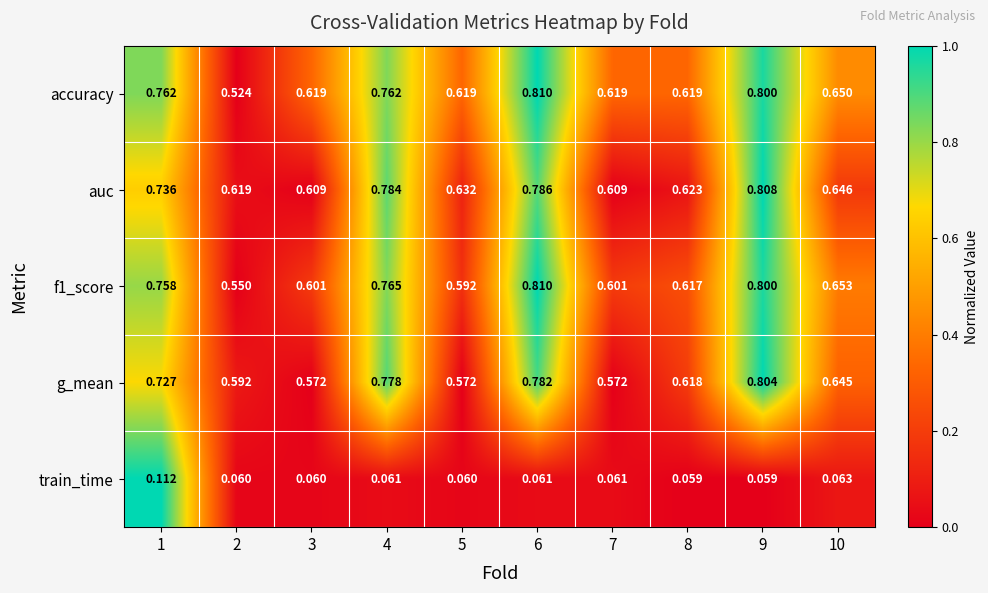

At 7, list the series in order from smallest to largest.

train_time, g_mean, f1_score, auc, accuracy